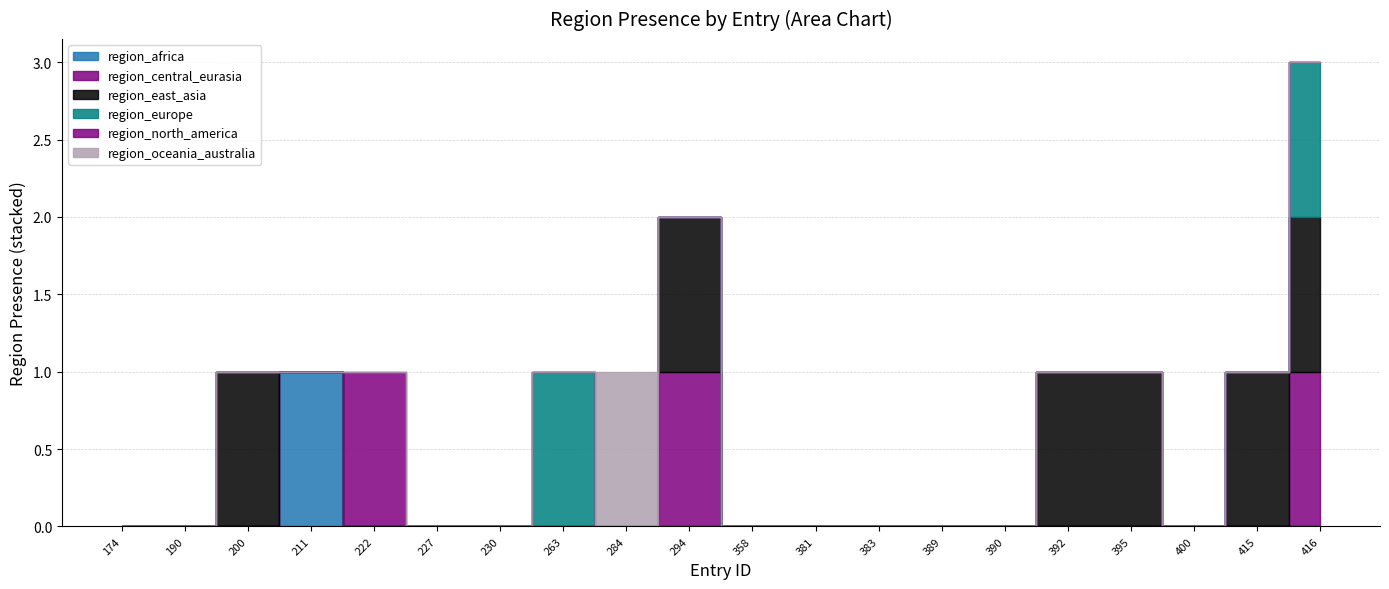

Does the chart display data point markers on the line(s)?

No